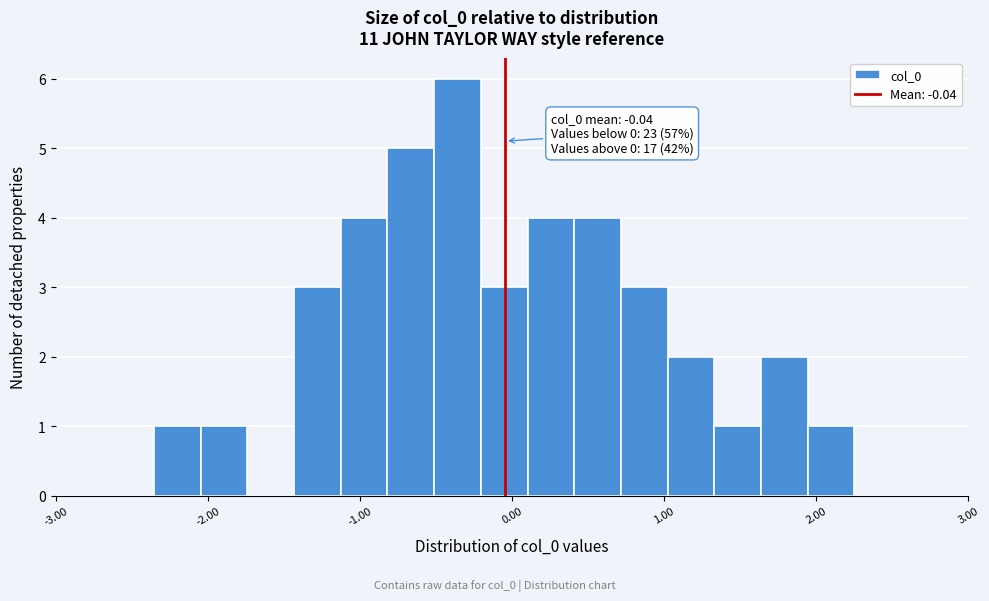

Around what value on the x-axis is the tallest bar? Give the approximate position of its centre, as read against the axis.

-0.4